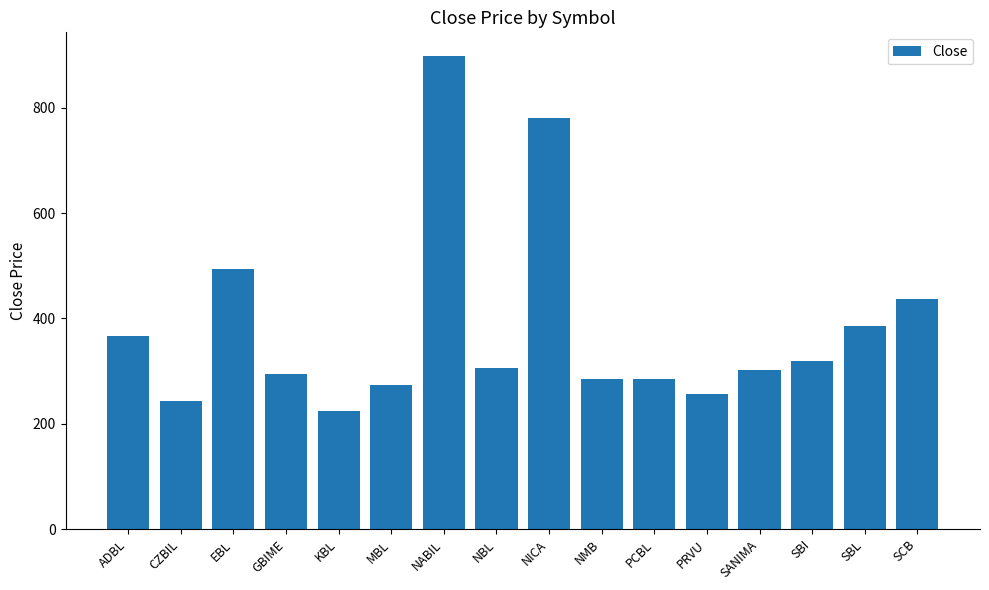

What is the change in value from CZBIL to NBL?

+62.1